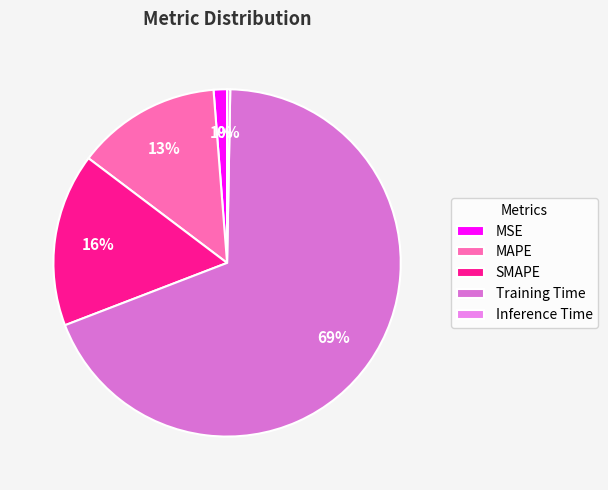

Is there a majority slice in this chart?

Yes